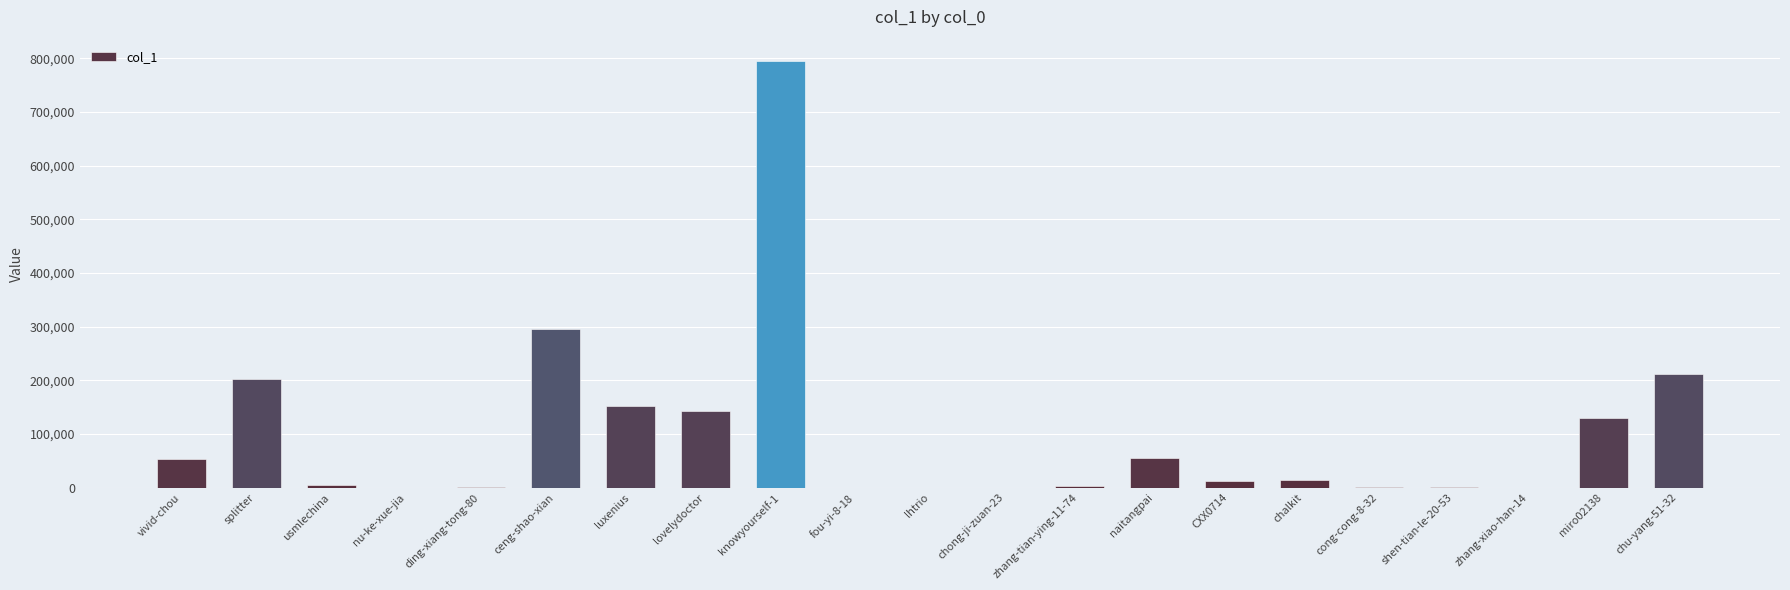

The value at knowyourself-1 is 1357556. True or false?

False